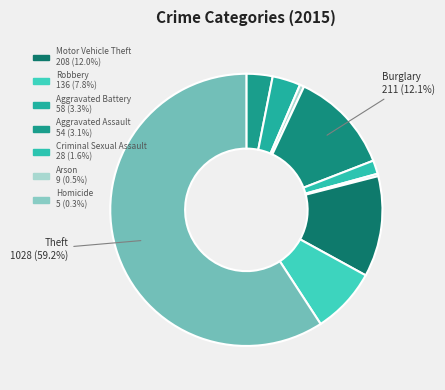

To the nearest percent, what is the average slice percentage?

11%